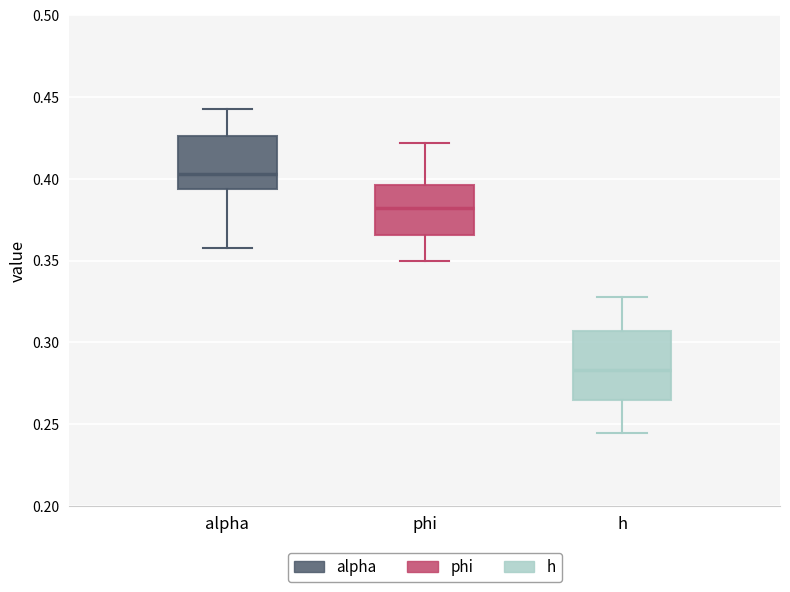

Comparing the boxes themselves (not the whiskers), which one is the tallest?

h